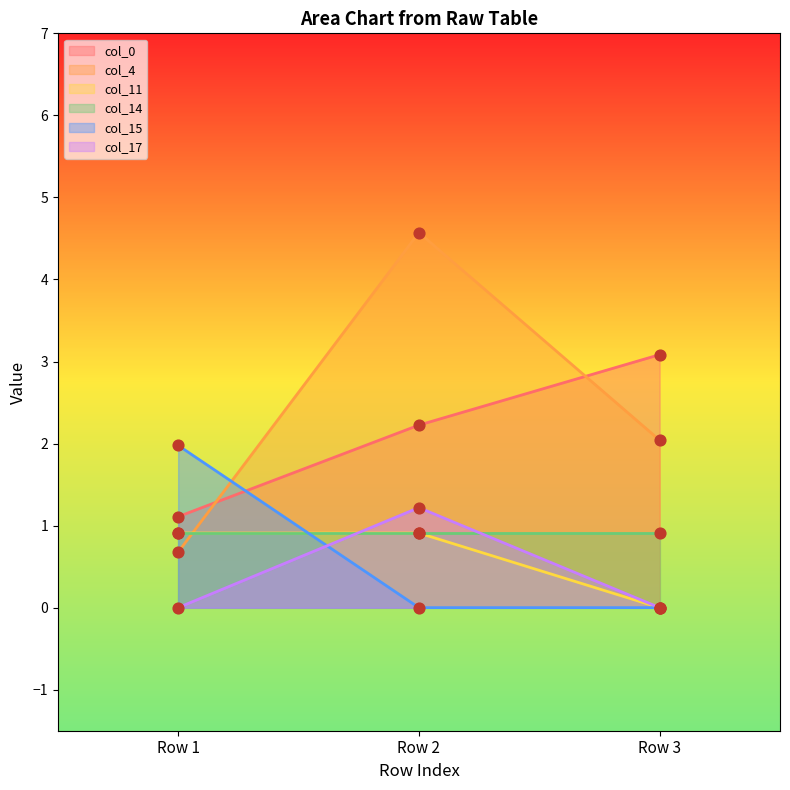

At which category is the sum across all series the highest?

Row 2